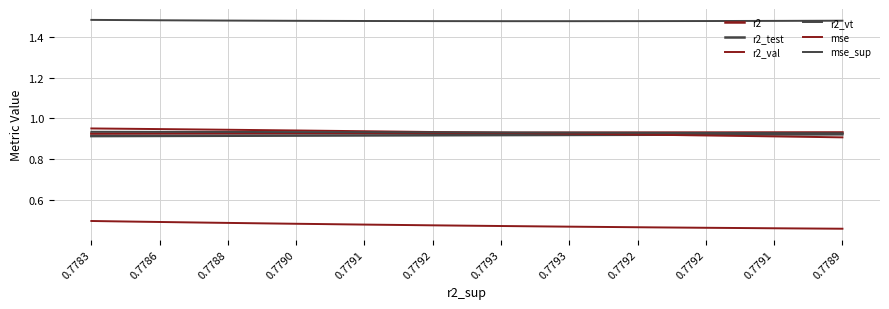

What is the average value of the mse series?

0.5